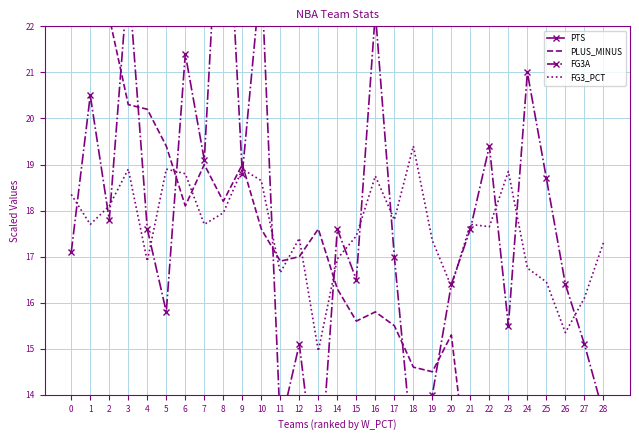

The FG3_PCT series shows 17.4 at 12. True or false?

True